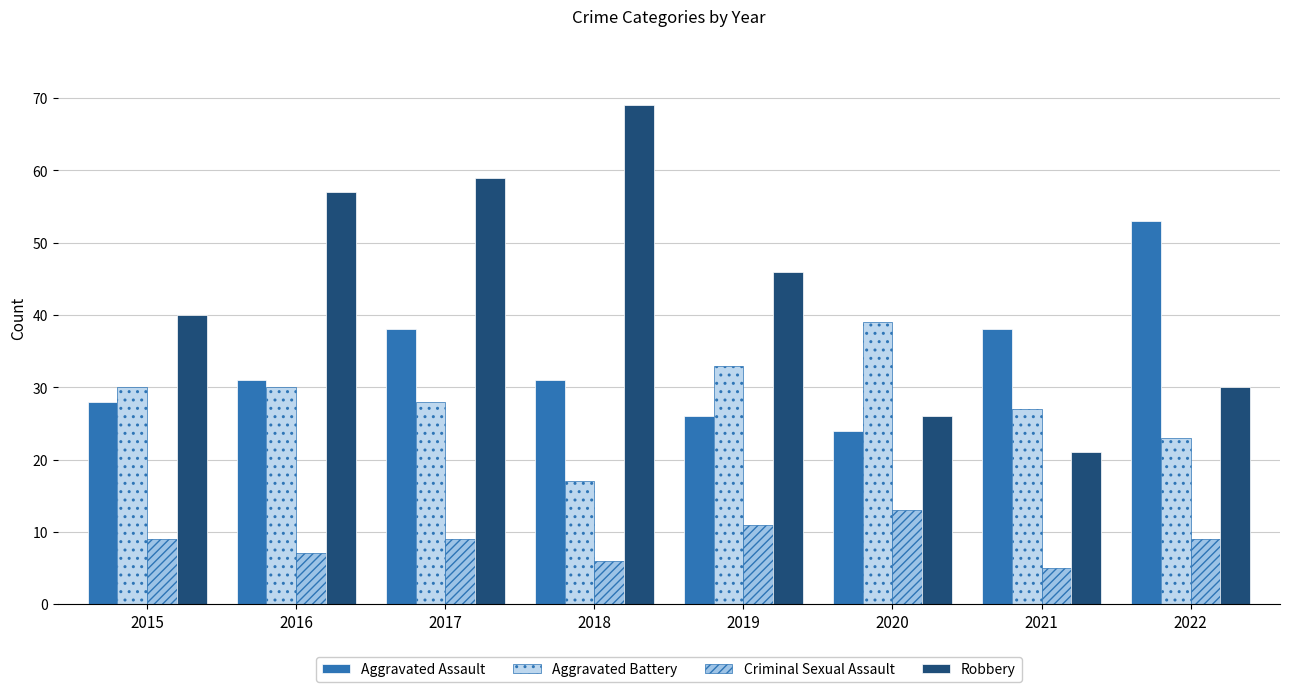

What is the value of the Aggravated Assault bar at the 5th from the left?

26